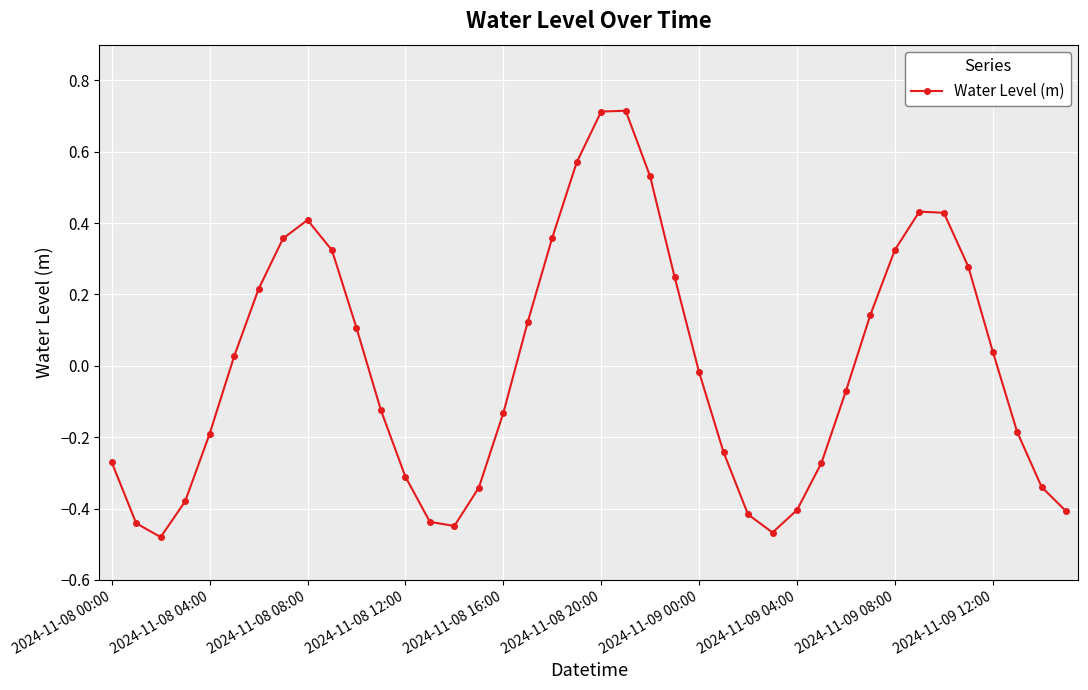

True or false: there are more than 2 points higher than both neighbors.

True